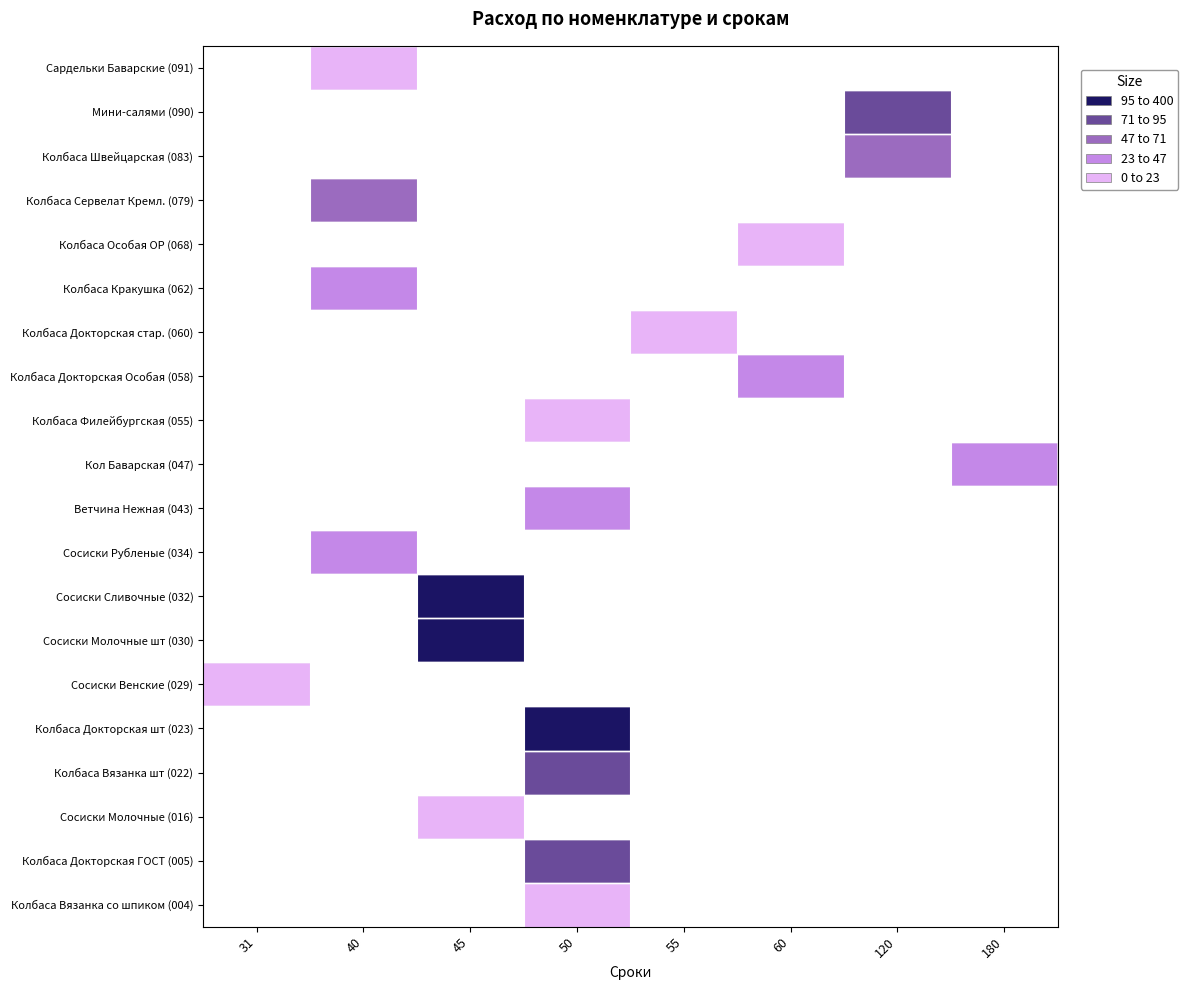

Count the number of data series in this chart.

20